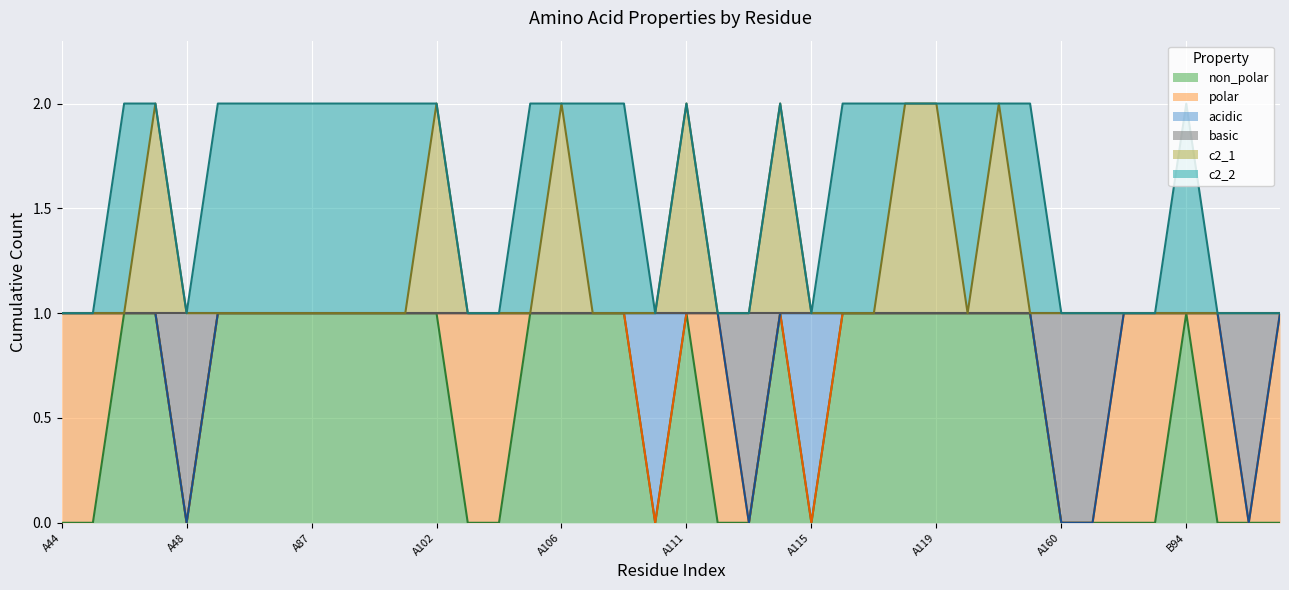

What is the label of the 30th point from the right?

A89